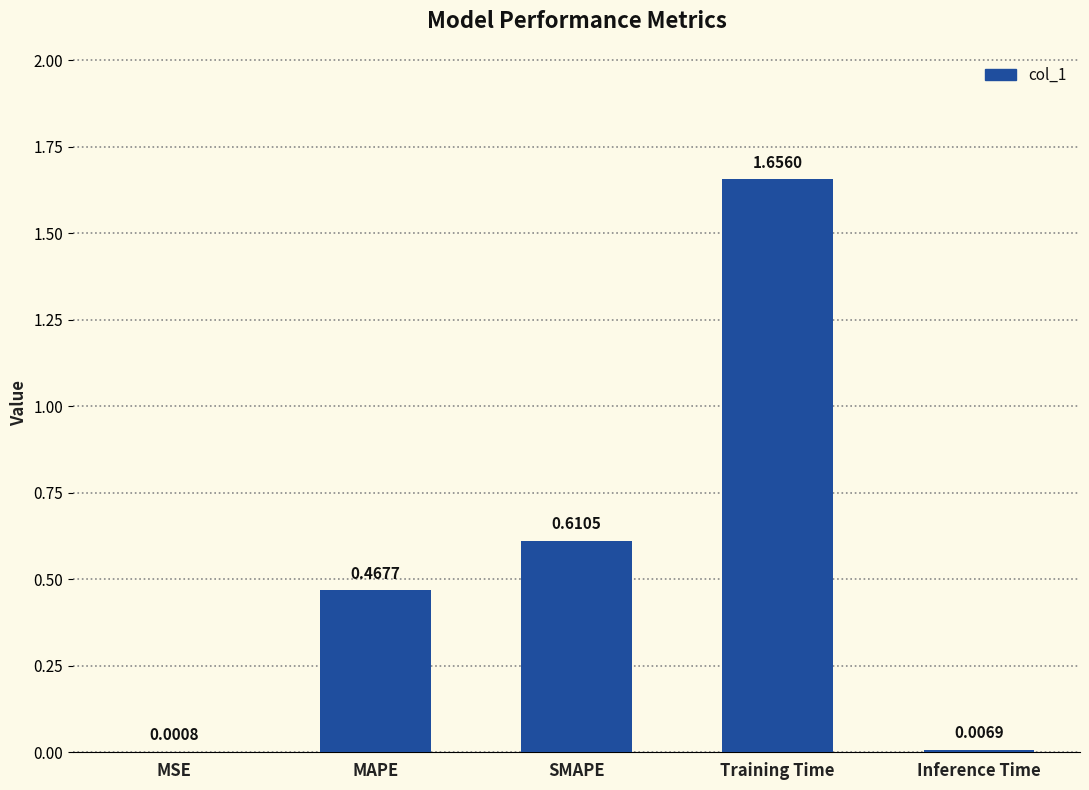

At which category does the chart reach its peak across all series?

Training Time